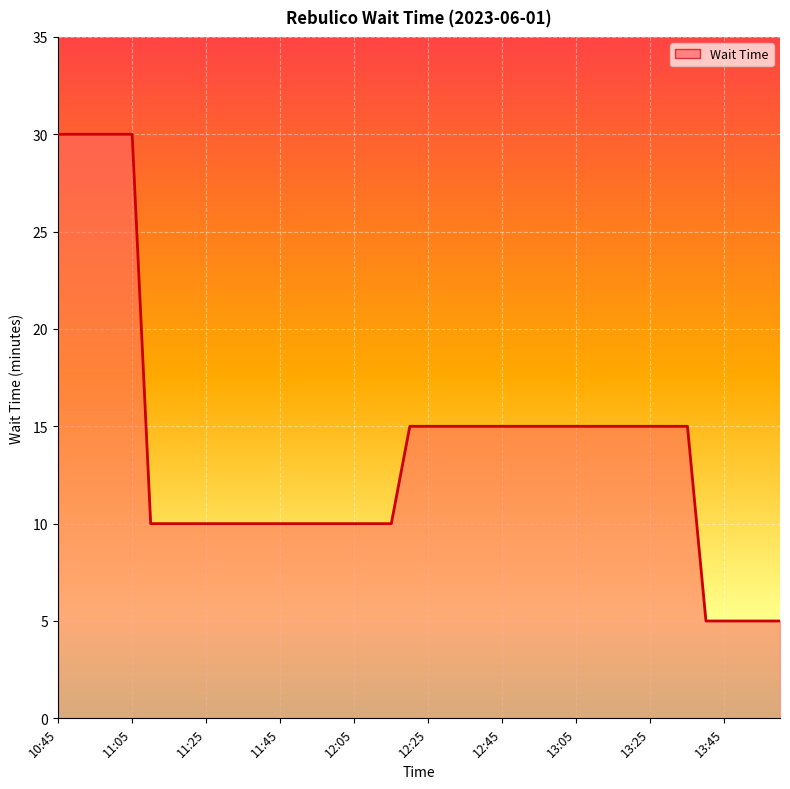

What is the maximum value shown in the chart?

30